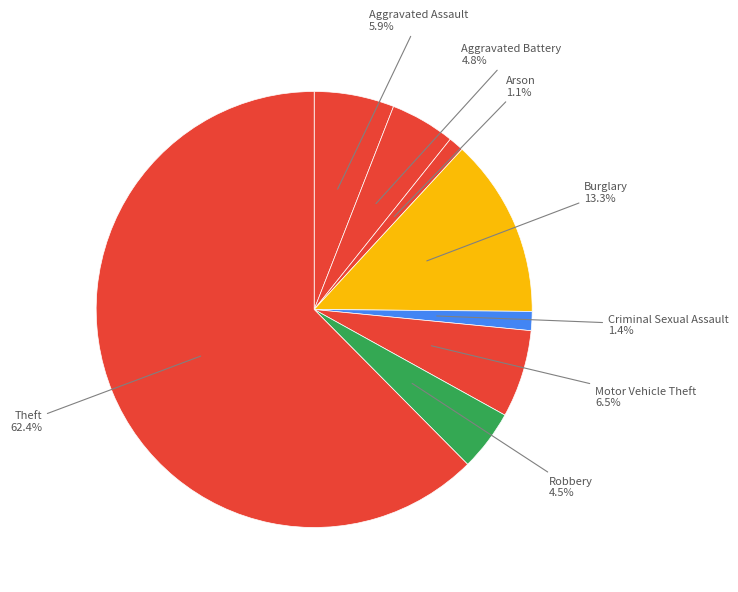

How many slices are in this pie chart?

8